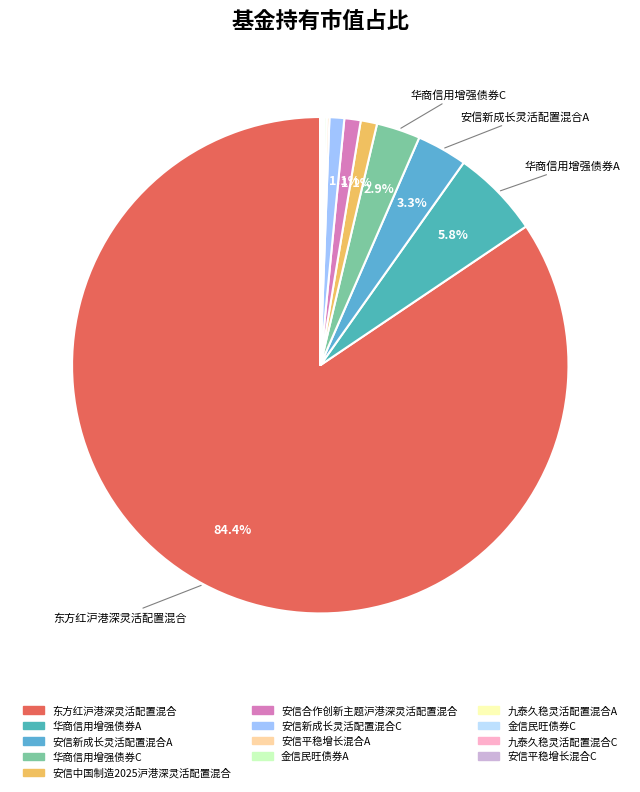

Combined, do 东方红沪港深灵活配置混合 and 金信民旺债券C account for over 50%?

Yes